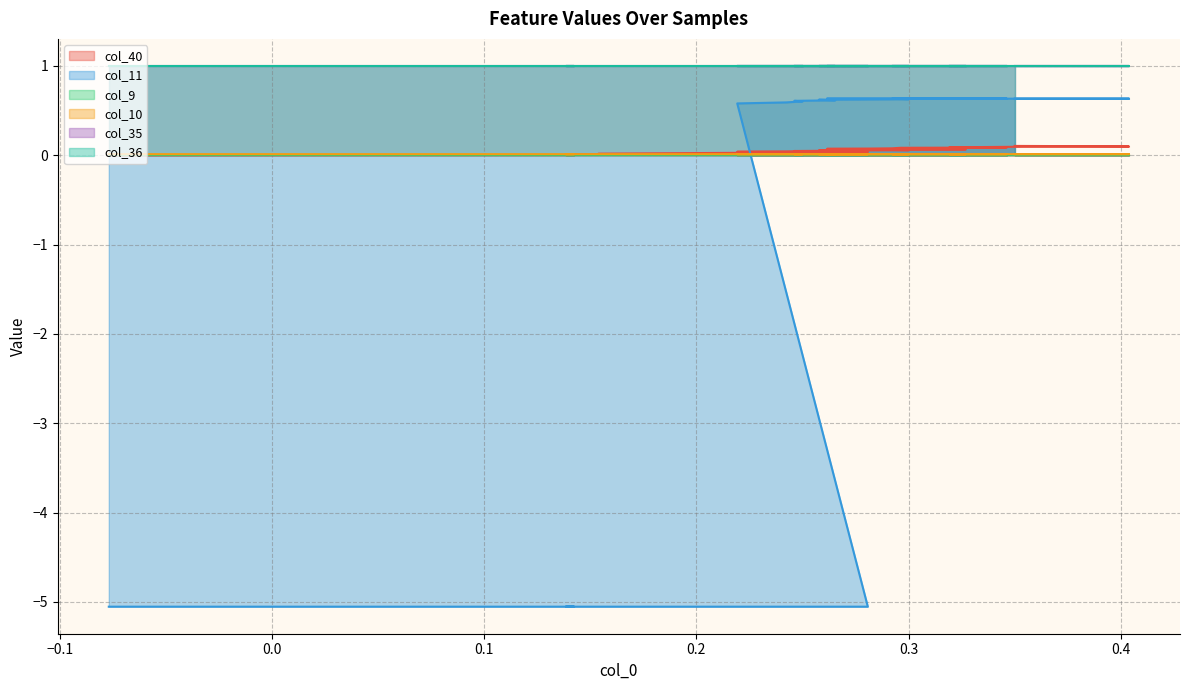

True or false: col_40 has more than 2 interior local peaks.

False